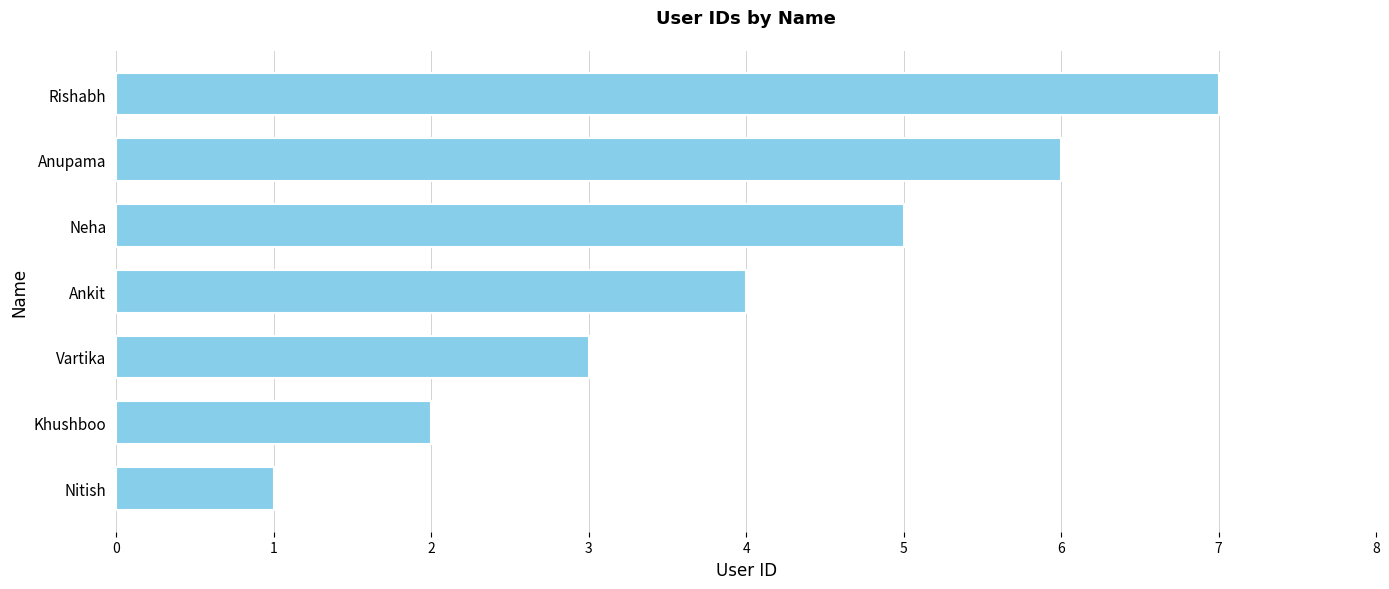

At which category does the chart reach its minimum across all series?

Nitish